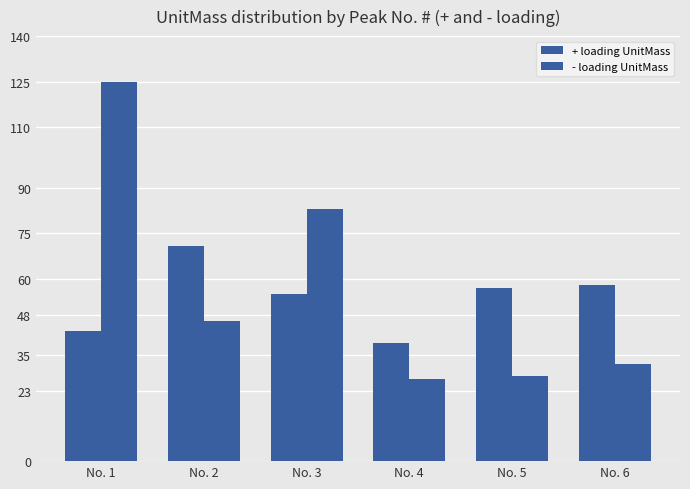

What is the average value of the + loading UnitMass series?

54